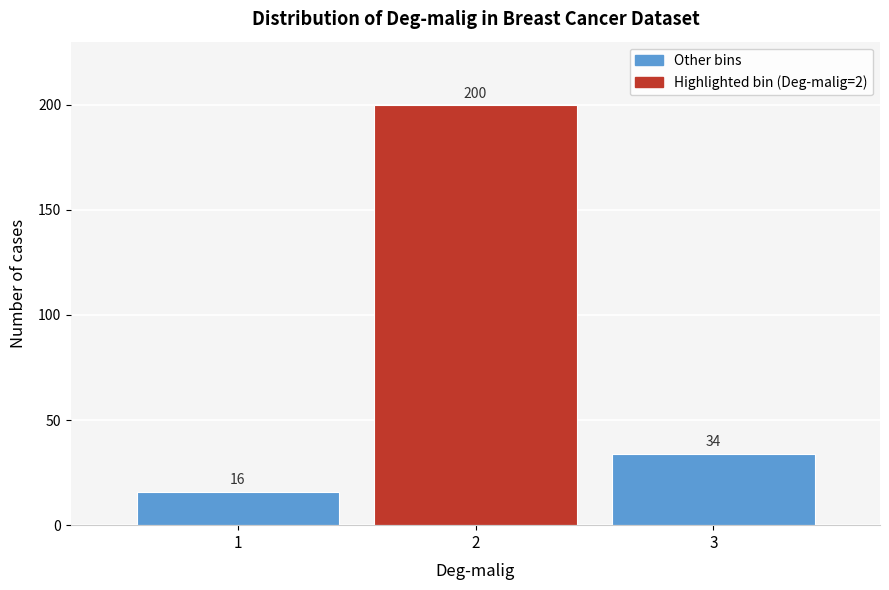

Reading right to left, list all the values displayed in this chart.

3=34	2=200	1=16